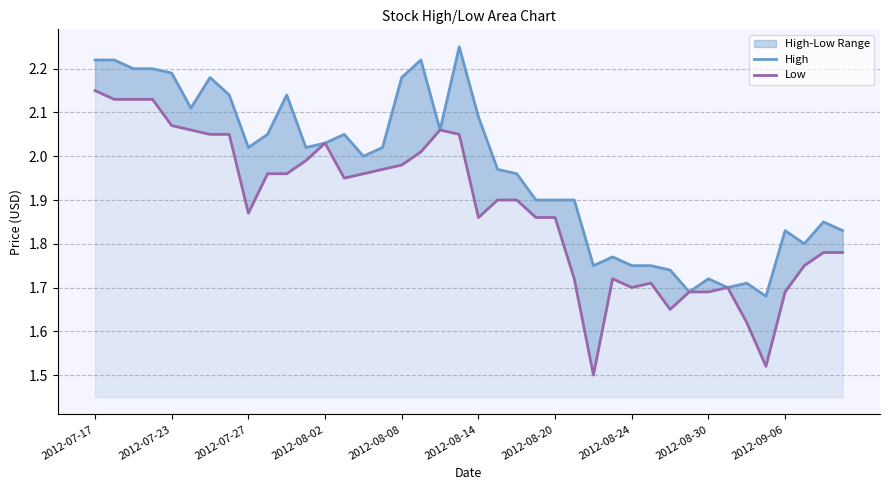

Which series has the largest total across all categories?

High